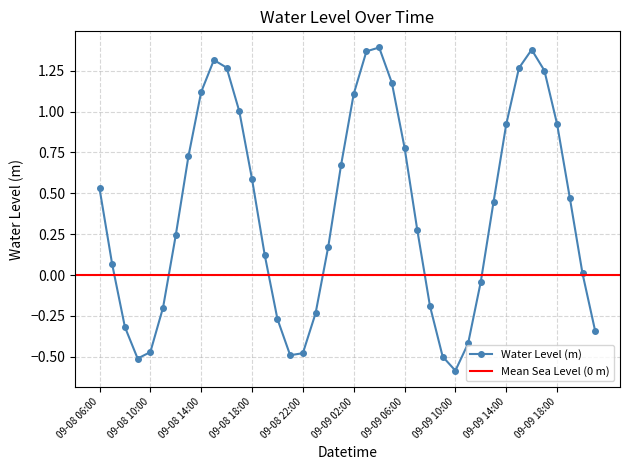

True or false: the data shows 0.9 at 09-09 18:00.

True